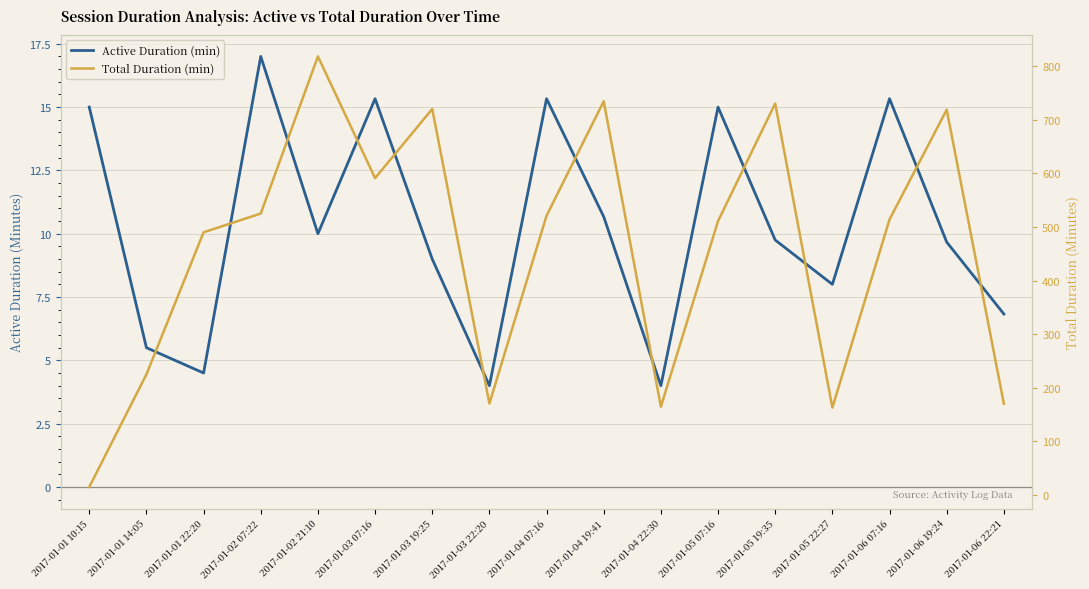

Which has a higher value, 2017-01-04 07:16 or 2017-01-05 22:27?

2017-01-04 07:16